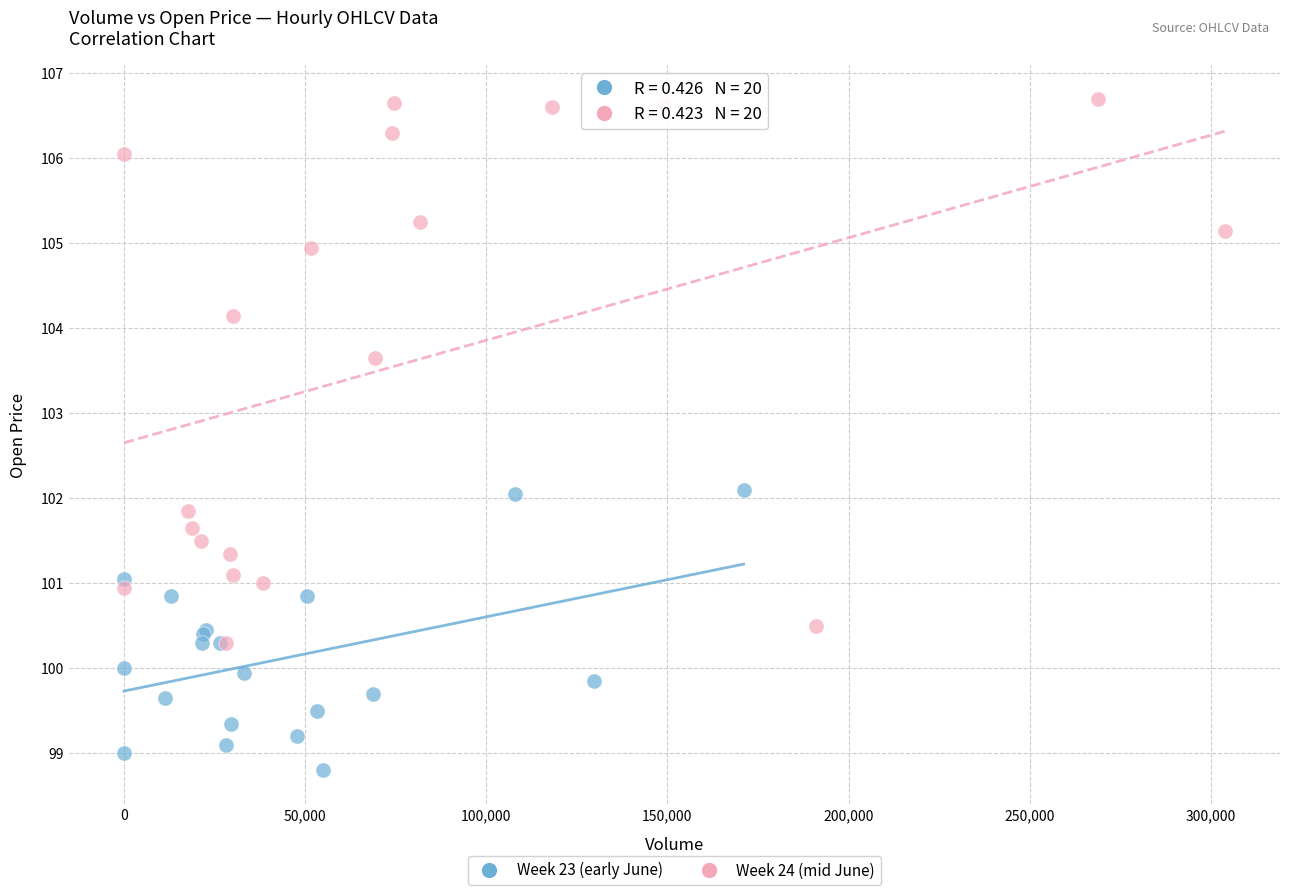

Which series has the largest Y range (max minus min)?

Week 24 (mid June)